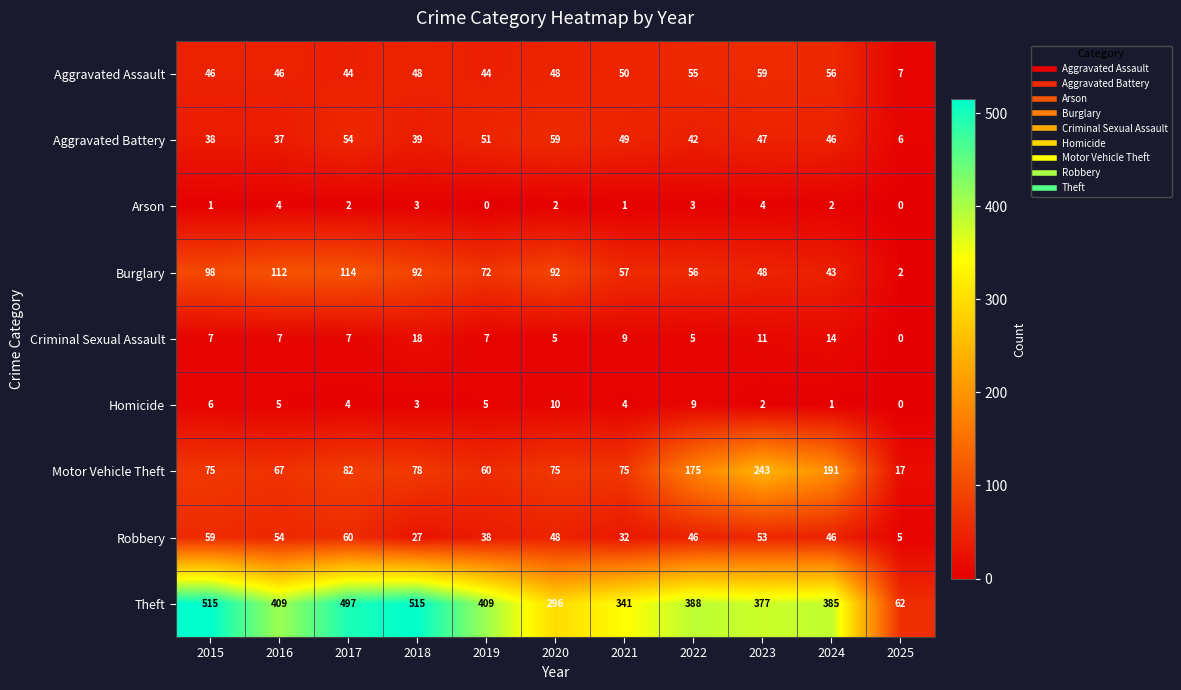

What is the sum of all Criminal Sexual Assault values?

90